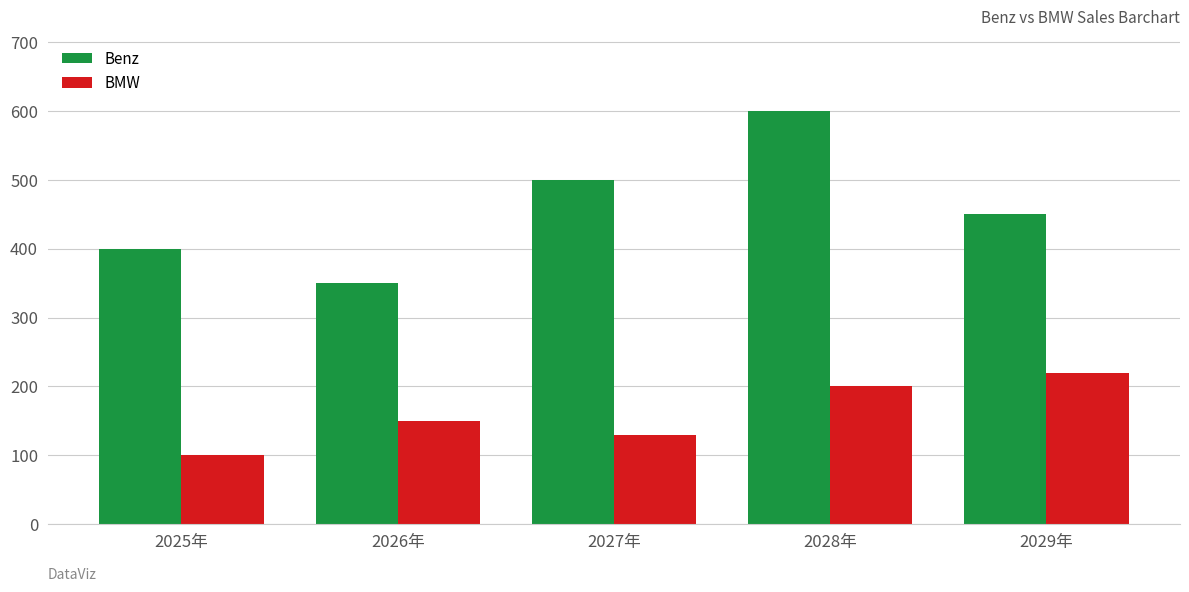

What is the difference between the highest and lowest values at 2028年?

400